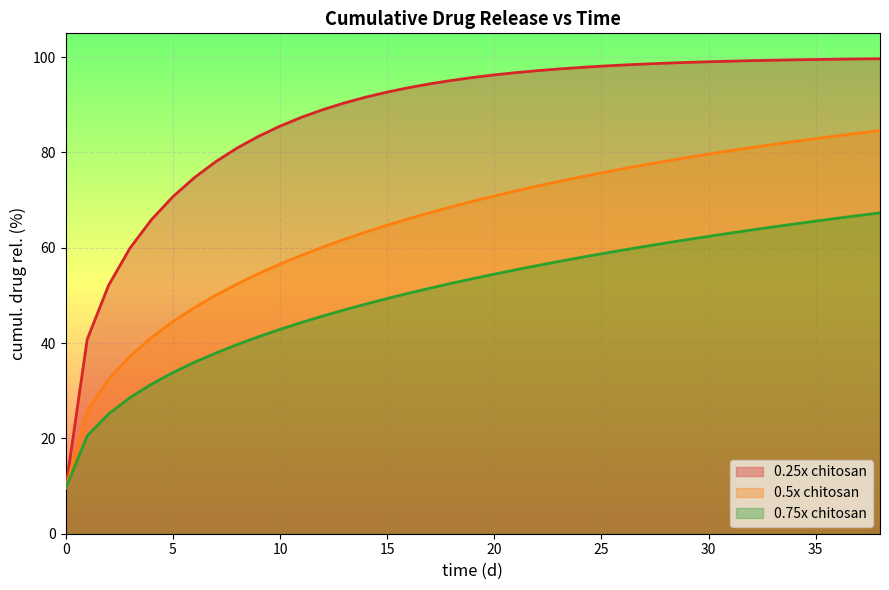

True or false: 0.5x chitosan and 0.25x chitosan intersect in this chart.

False